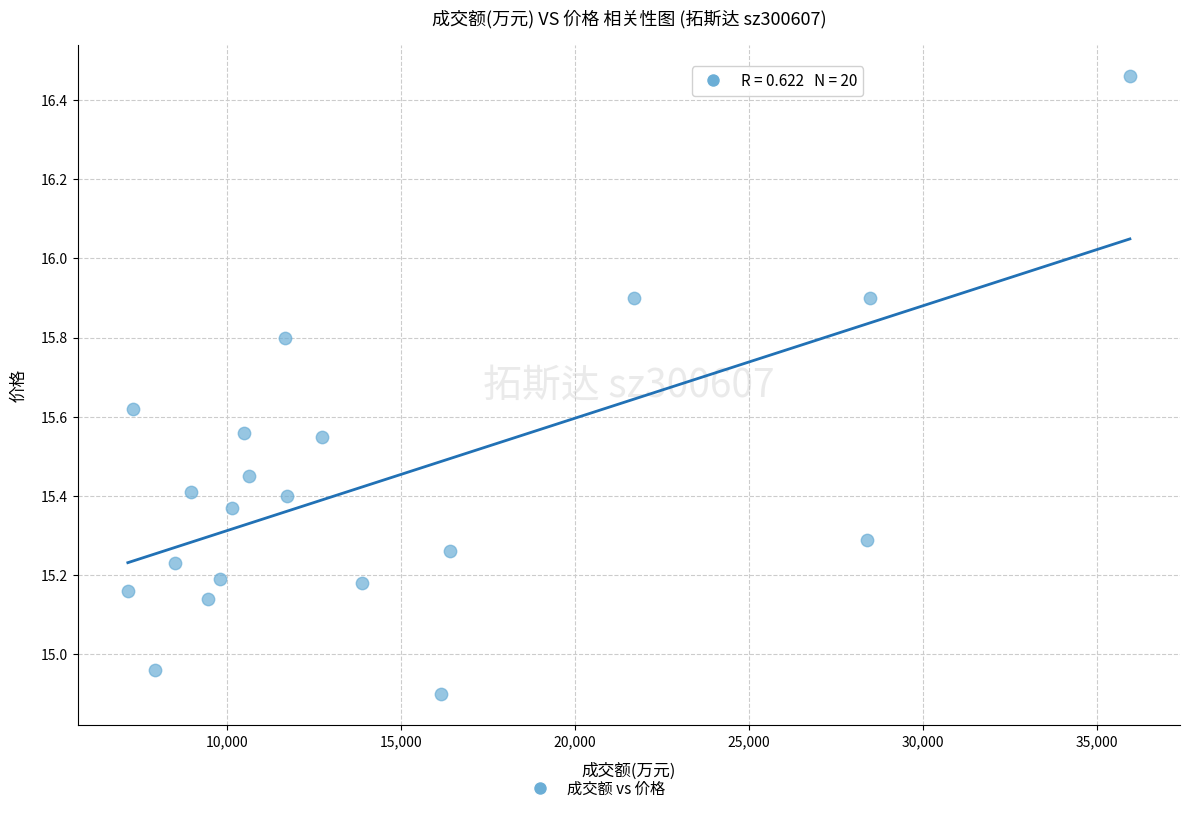

What is the range of X values (max minus min)?

28805.0